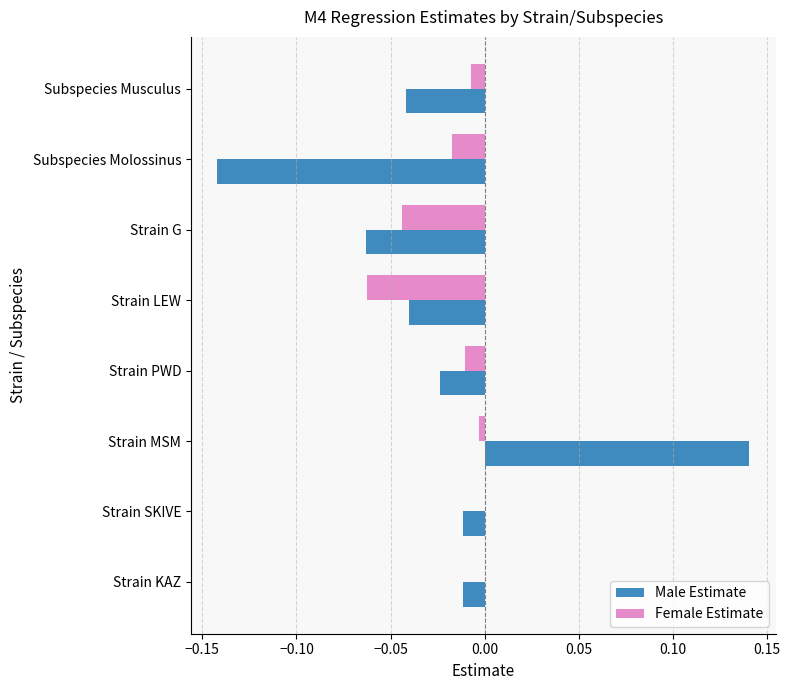

What are all the series names shown in the legend?

Male Estimate, Female Estimate